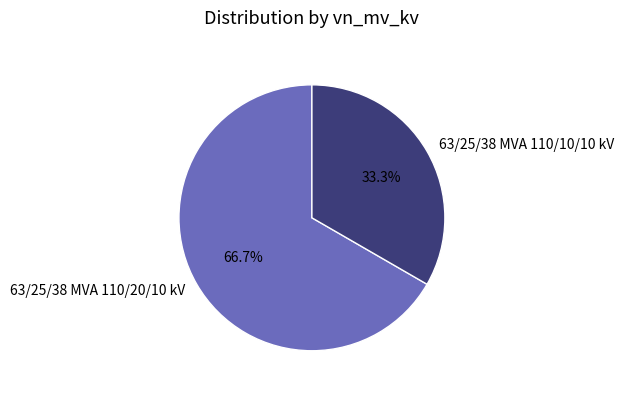

What is the ratio of the value at 63/25/38 MVA 110/20/10 kV to the value at 63/25/38 MVA 110/10/10 kV?

2.0